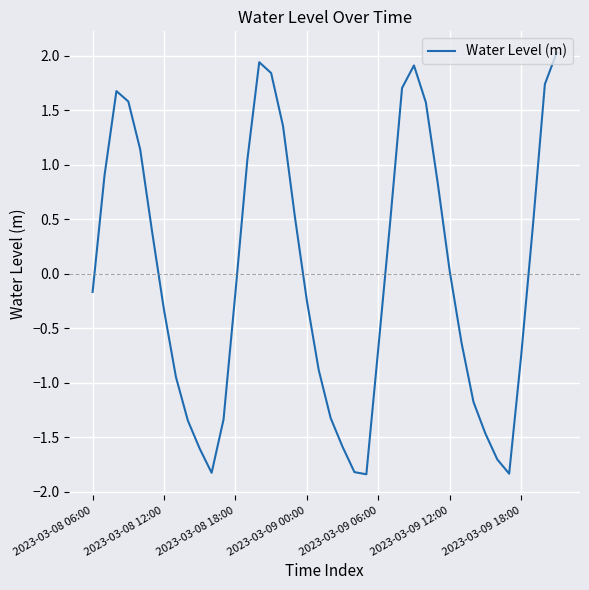

What is the greatest value displayed?

2.0